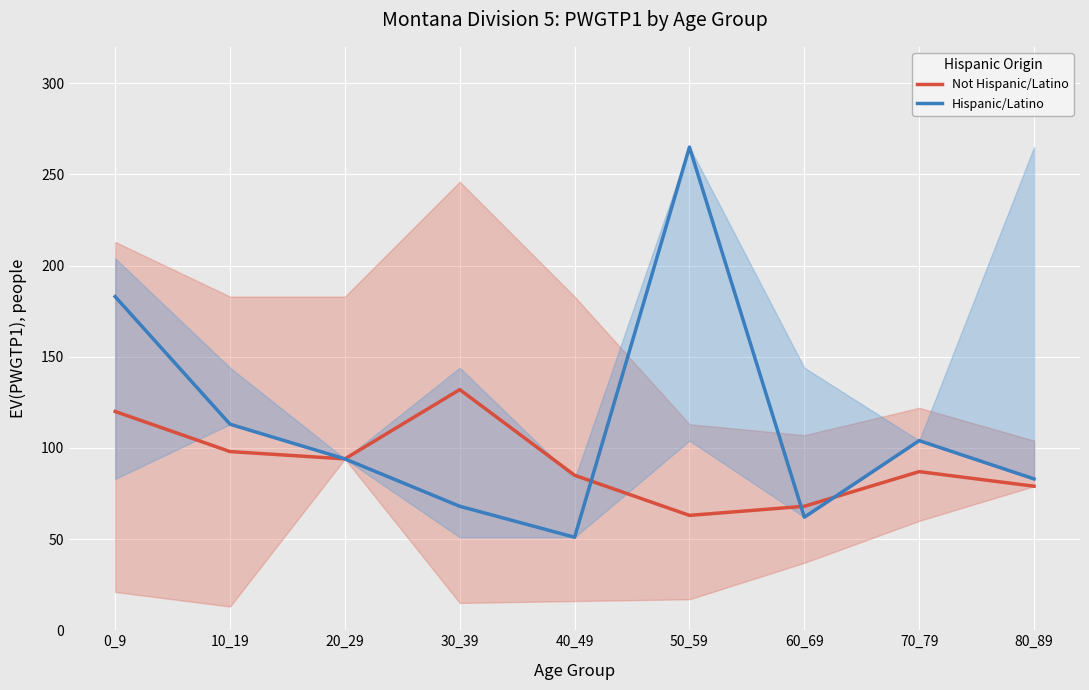

Which series has the largest range (max minus min)?

Hispanic/Latino